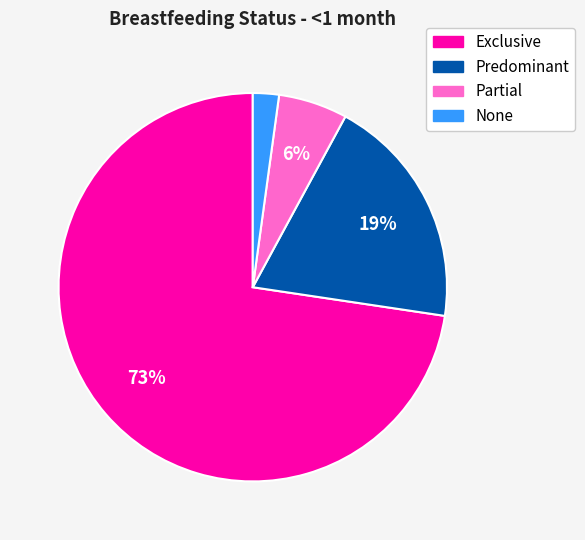

Which category has the biggest portion of the pie?

Exclusive